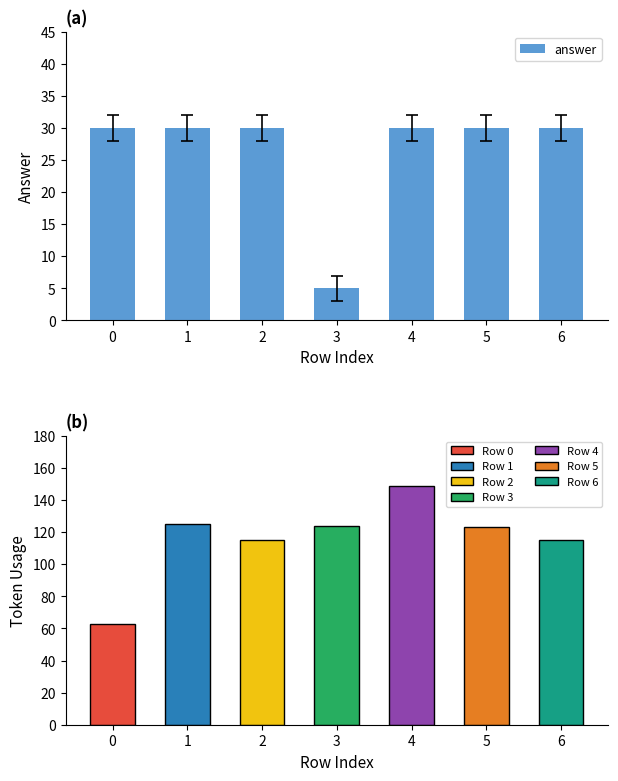

What is the value of the 7th bar from the left?

30